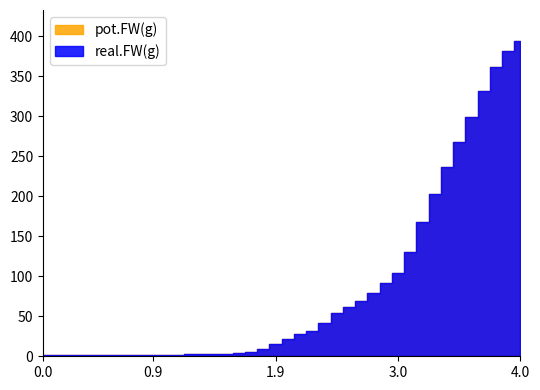

Which series has the largest total across all categories?

pot.FW(g)